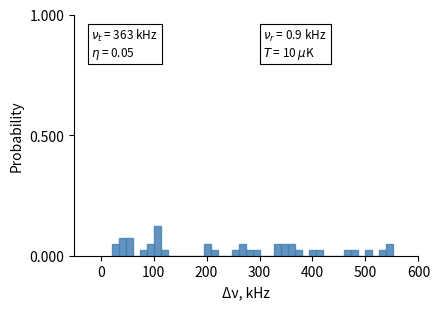

Around what value on the x-axis is the tallest bar? Give the approximate position of its centre, as read against the axis.

110